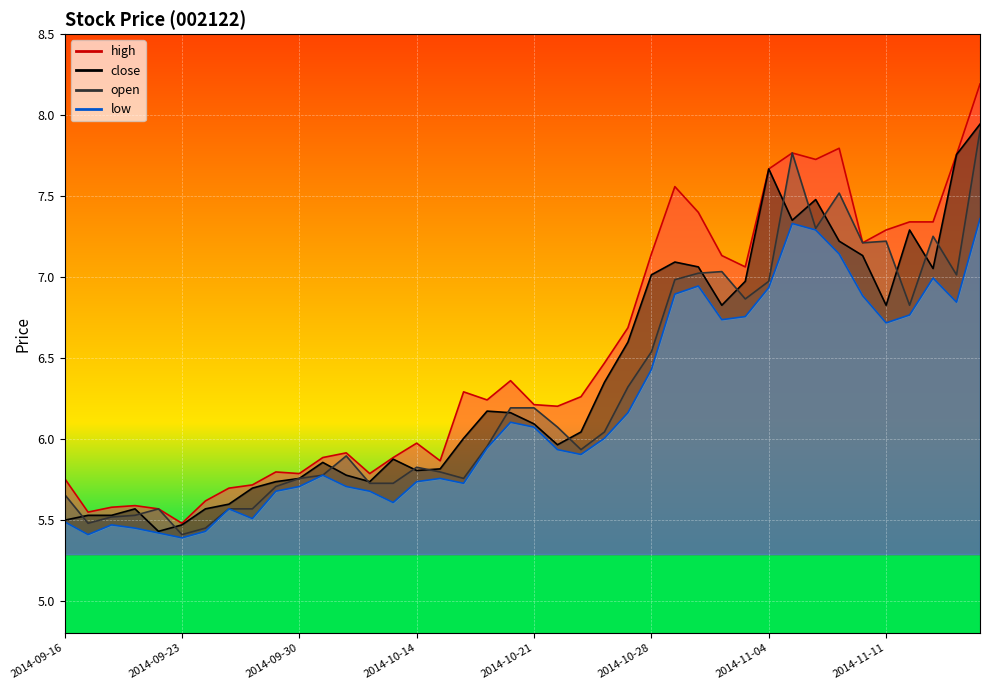

Reading left to right, transcribe all the data shown in this chart.

close: 5.5	5.5	5.5	5.6	5.4	5.5	5.6	5.6	5.7	5.7	5.8	5.9	5.8	5.7	5.9	5.8	5.8	6.0	6.2	6.2	6.1	6.0	6.0	6.3	6.6	7.0	7.1	7.1	6.8	7.0	7.7	7.3	7.5	7.2	7.1	6.8	7.3	7.1	7.8	7.9
open: 5.7	5.5	5.5	5.5	5.6	5.4	5.4	5.6	5.6	5.7	5.8	5.8	5.9	5.7	5.7	5.8	5.8	5.8	6.0	6.2	6.2	6.1	5.9	6.0	6.3	6.5	7.0	7.0	7.0	6.9	7.0	7.8	7.3	7.5	7.2	7.2	6.8	7.3	7.0	7.9
high: 5.8	5.5	5.6	5.6	5.6	5.5	5.6	5.7	5.7	5.8	5.8	5.9	5.9	5.8	5.9	6.0	5.9	6.3	6.2	6.4	6.2	6.2	6.3	6.5	6.7	7.1	7.6	7.4	7.1	7.1	7.7	7.8	7.7	7.8	7.2	7.3	7.3	7.3	7.8	8.2
low: 5.5	5.4	5.5	5.4	5.4	5.4	5.4	5.6	5.5	5.7	5.7	5.8	5.7	5.7	5.6	5.7	5.8	5.7	5.9	6.1	6.1	5.9	5.9	6.0	6.2	6.4	6.9	6.9	6.7	6.8	6.9	7.3	7.3	7.1	6.9	6.7	6.8	7.0	6.8	7.4